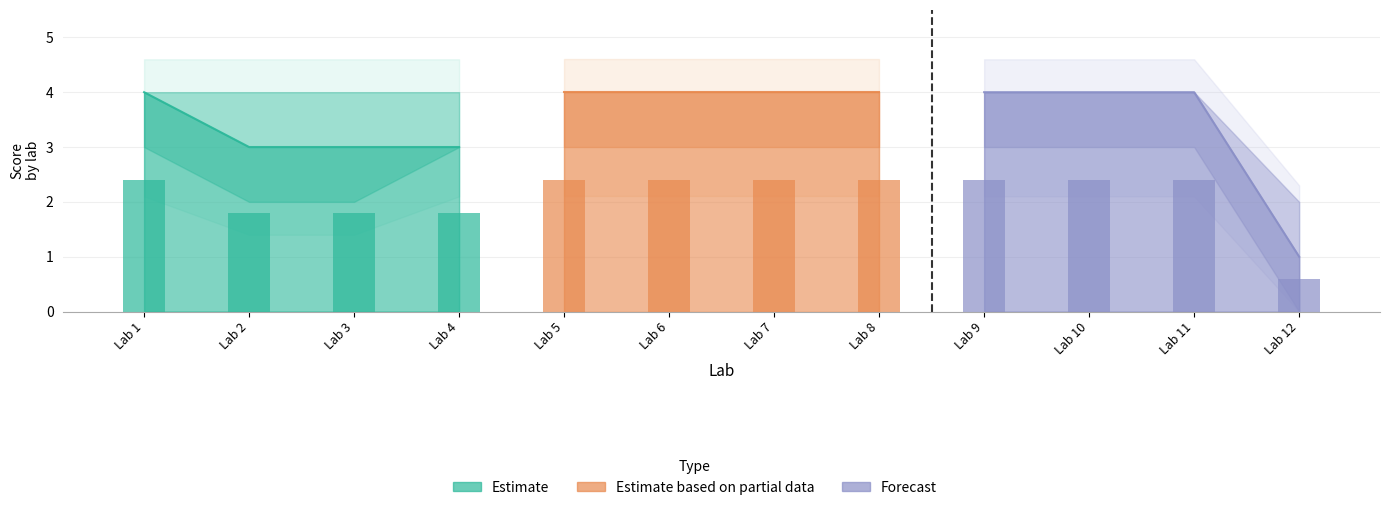

Is it true that Estimate equals 4 at Lab 6?

True